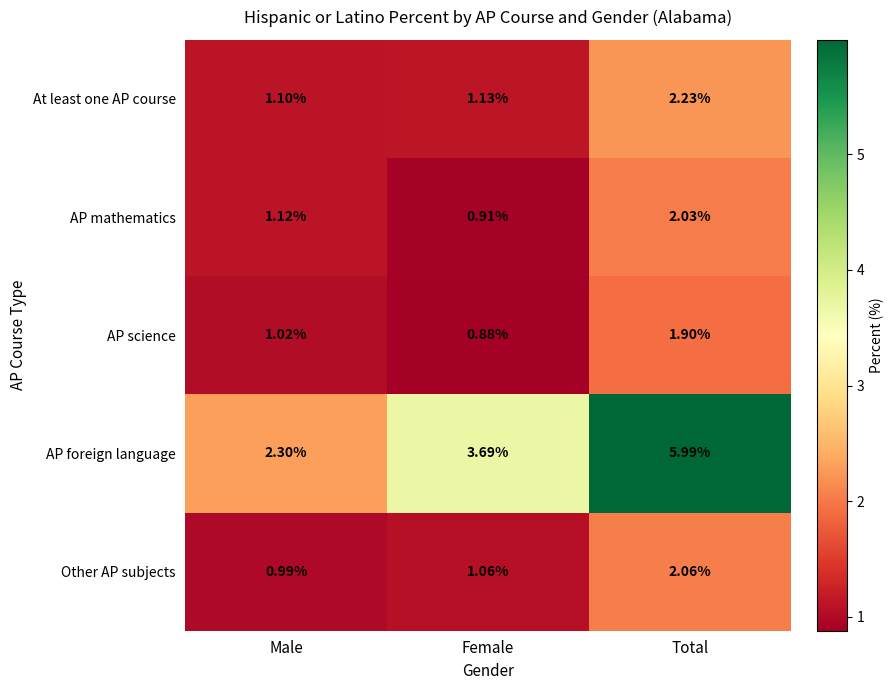

Which category has the lowest value in the At least one AP course series?

Male